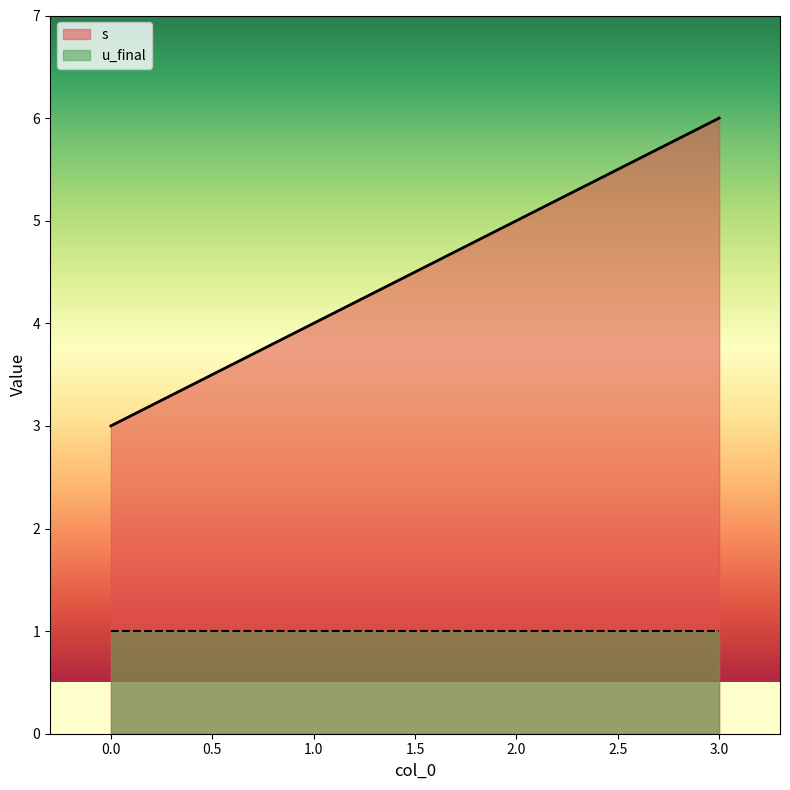

Reading left to right, extract all data points from this chart.

3	4	5	6